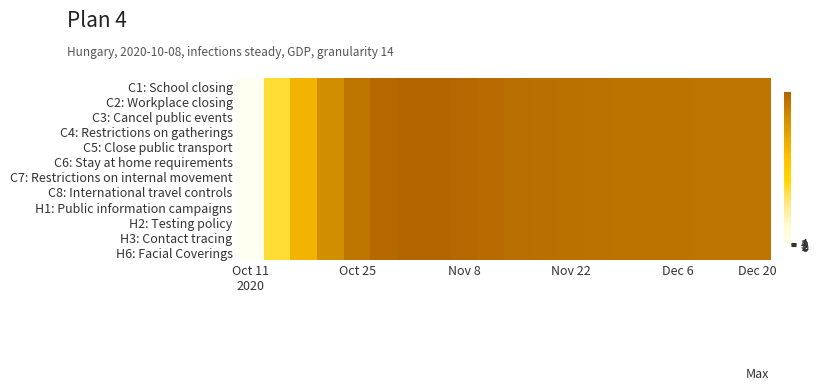

At how many categories does at least one series exceed 50?

19